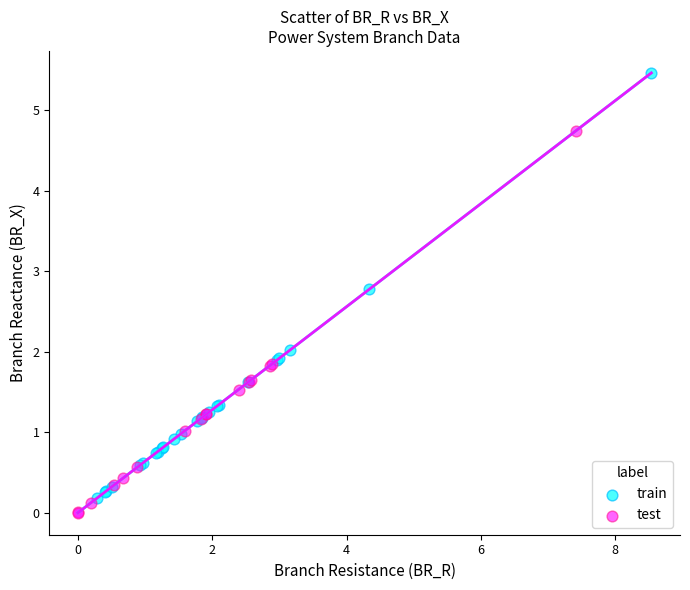

Which series has the largest Y range (max minus min)?

train